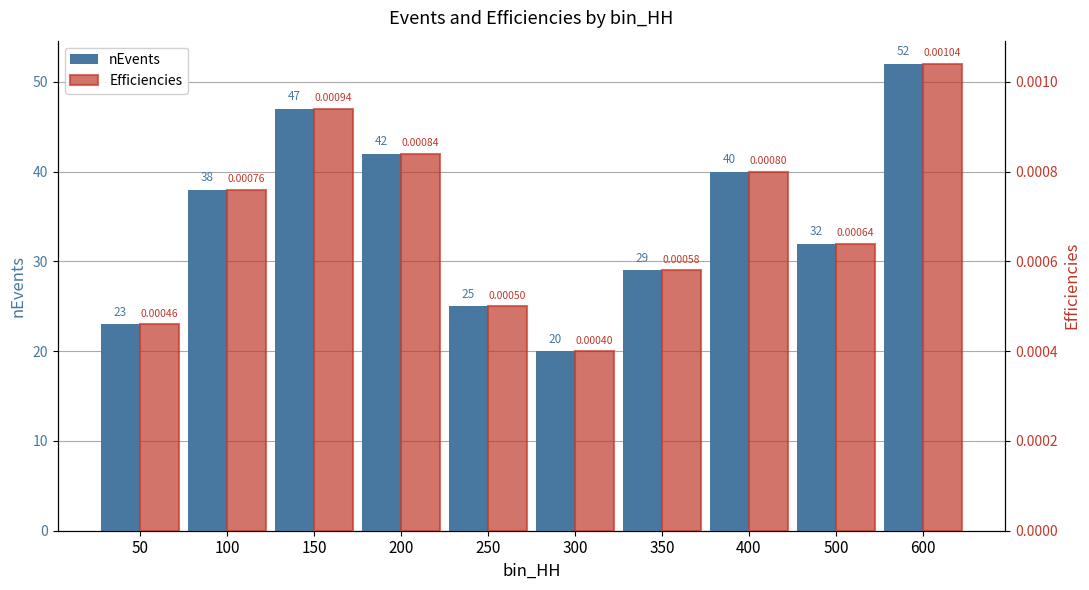

The value of nEvents at 150 is 47.0. True or false?

True